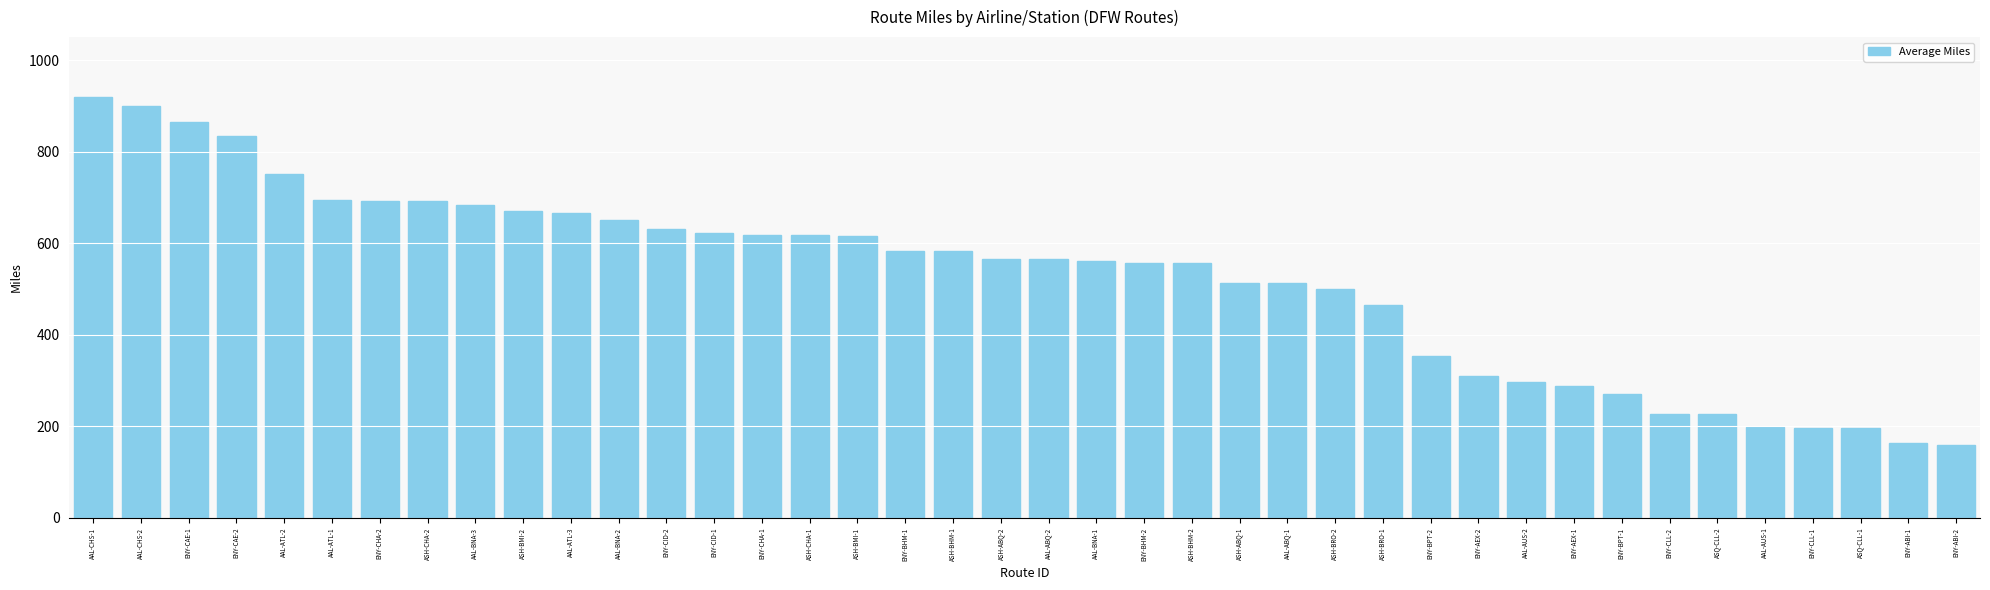

What is the greatest value displayed?

919